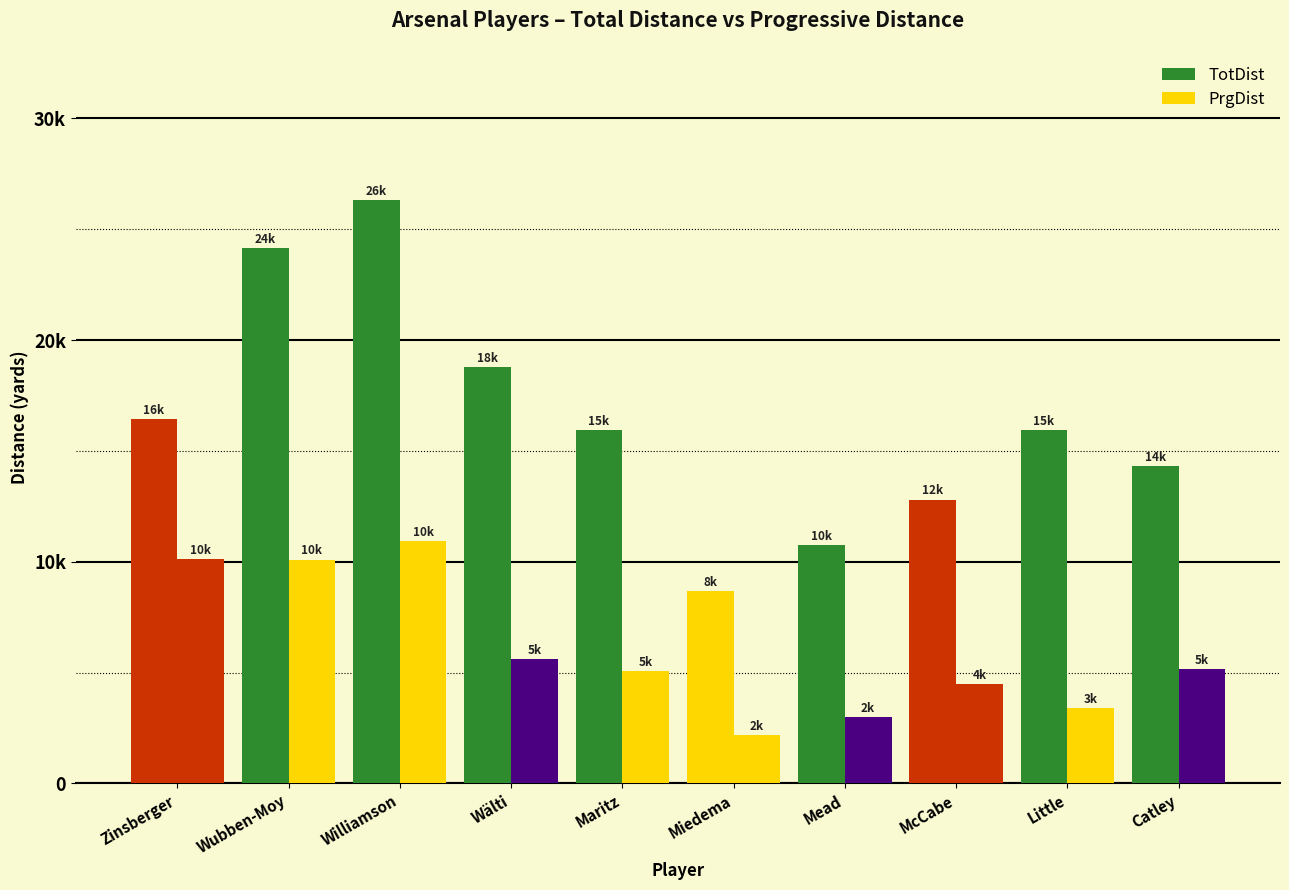

What is the difference between the TotDist values at McCabe and Wubben-Moy?

11362